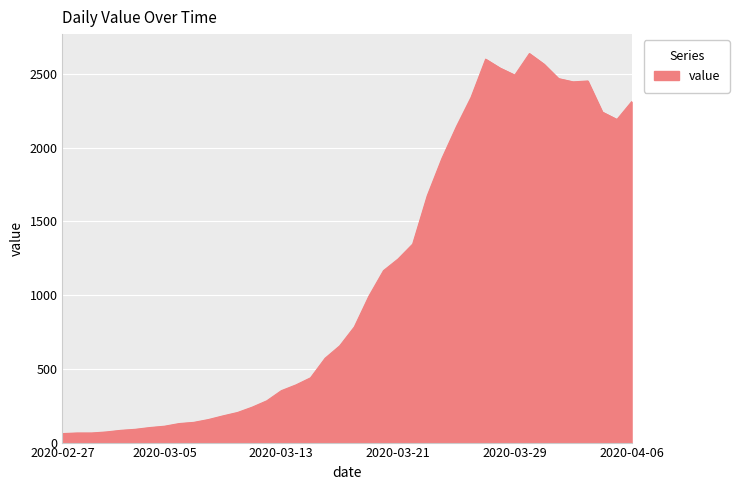

What is the greatest value displayed?

2638